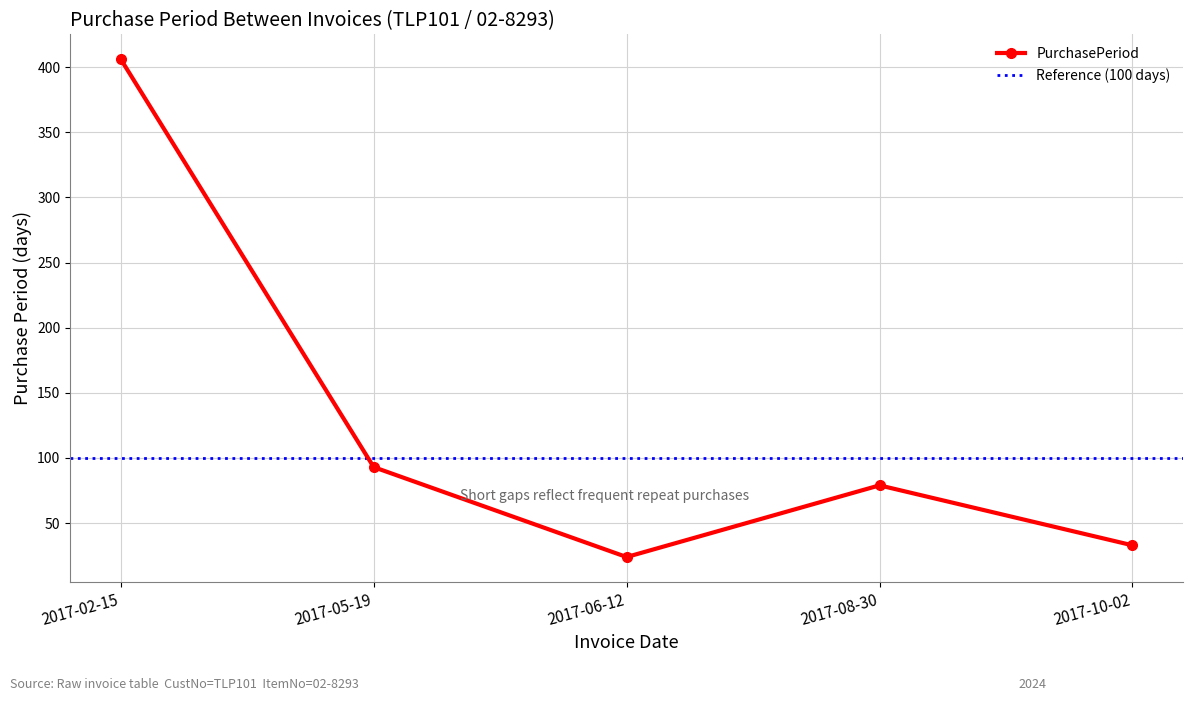

The chart shows a value of 24 at 2017-06-12. True or false?

True